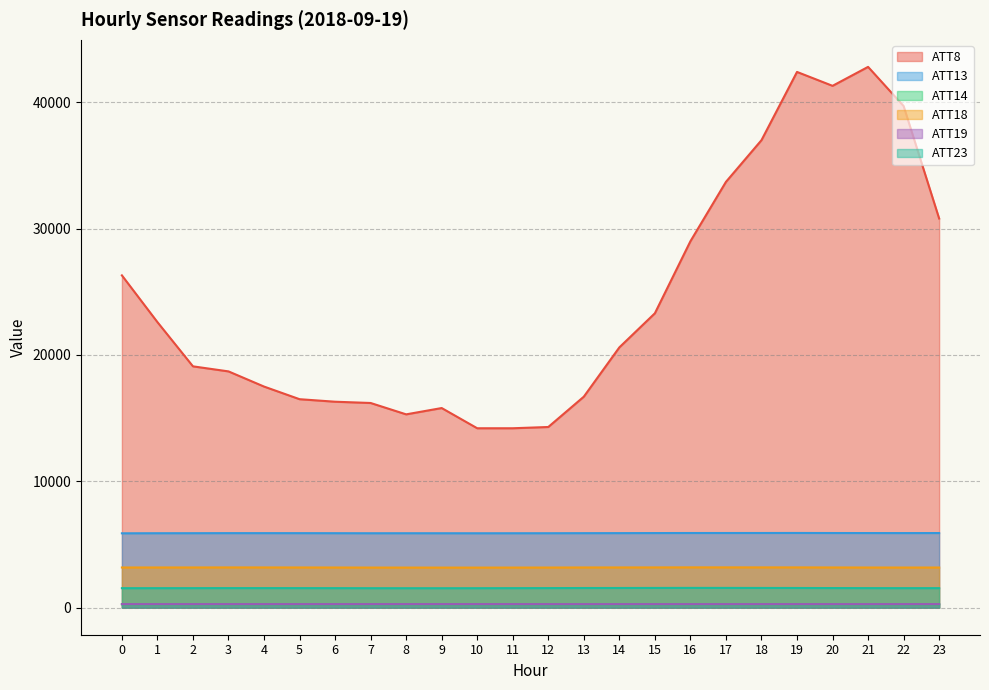

Count the number of categories in the chart.

24